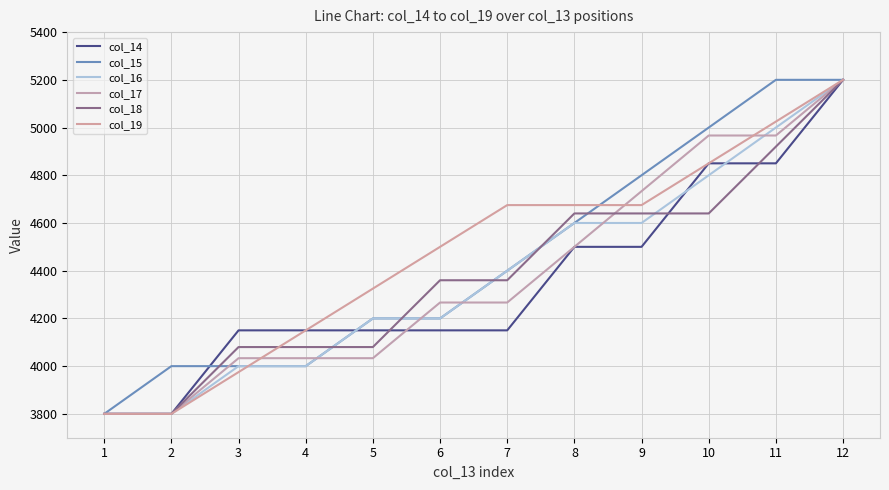

Reading left to right, extract all data points from this chart.

col_14: 3800.0	3800.0	4150.0	4150.0	4150.0	4150.0	4150.0	4500.0	4500.0	4850.0	4850.0	5200.0
col_15: 3800.0	4000.0	4000.0	4000.0	4200.0	4200.0	4400.0	4600.0	4800.0	5000.0	5200.0	5200.0
col_16: 3800.0	3800.0	4000.0	4000.0	4200.0	4200.0	4400.0	4600.0	4600.0	4800.0	5000.0	5200.0
col_17: 3800.0	3800.0	4033.3	4033.3	4033.3	4266.7	4266.7	4500.0	4733.3	4966.7	4966.7	5200.0
col_18: 3800.0	3800.0	4080.0	4080.0	4080.0	4360.0	4360.0	4640.0	4640.0	4640.0	4920.0	5200.0
col_19: 3800.0	3800.0	3975.0	4150.0	4325.0	4500.0	4675.0	4675.0	4675.0	4850.0	5025.0	5200.0